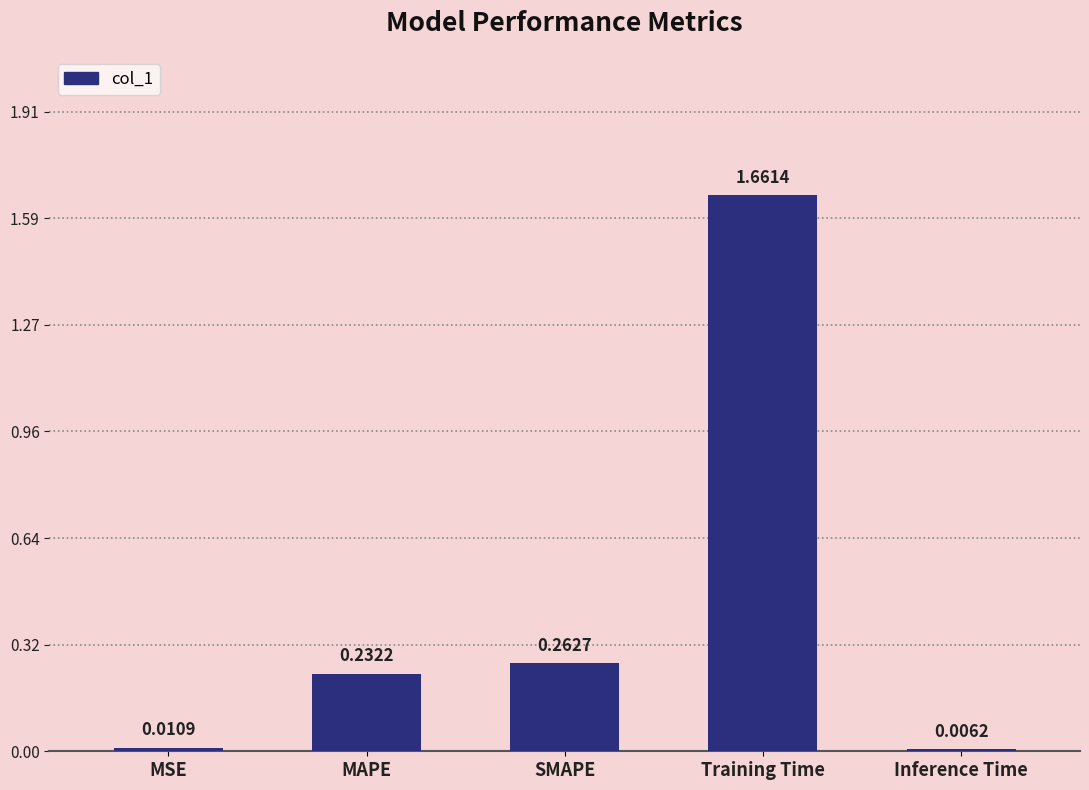

What is the sum of all values?

2.2